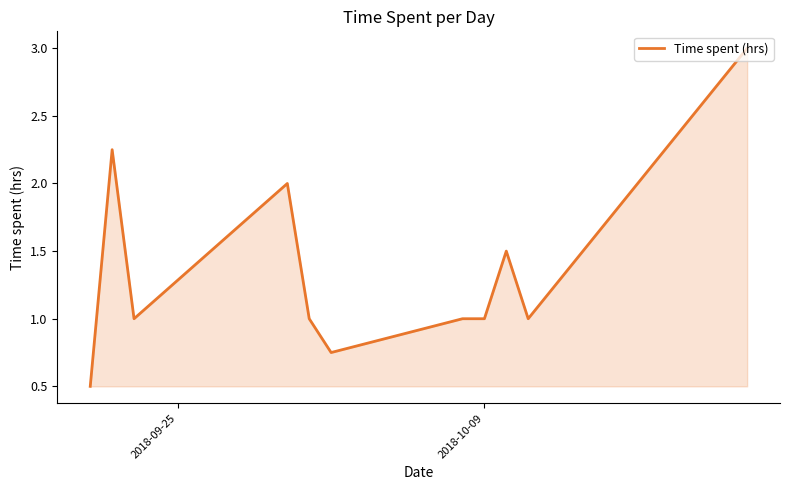

What is the difference between the maximum and minimum values?

2.5